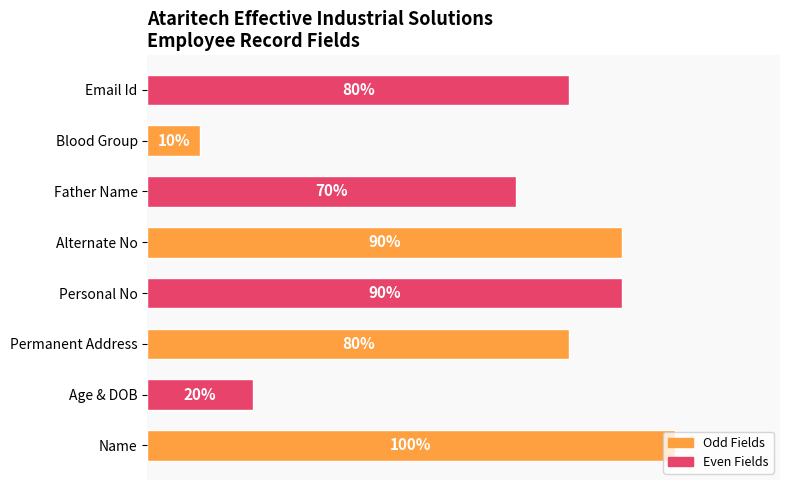

Does the chart contain any negative values?

No